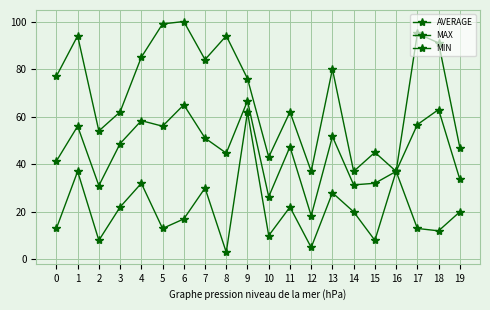

Between 1 and 18, which is larger?

18